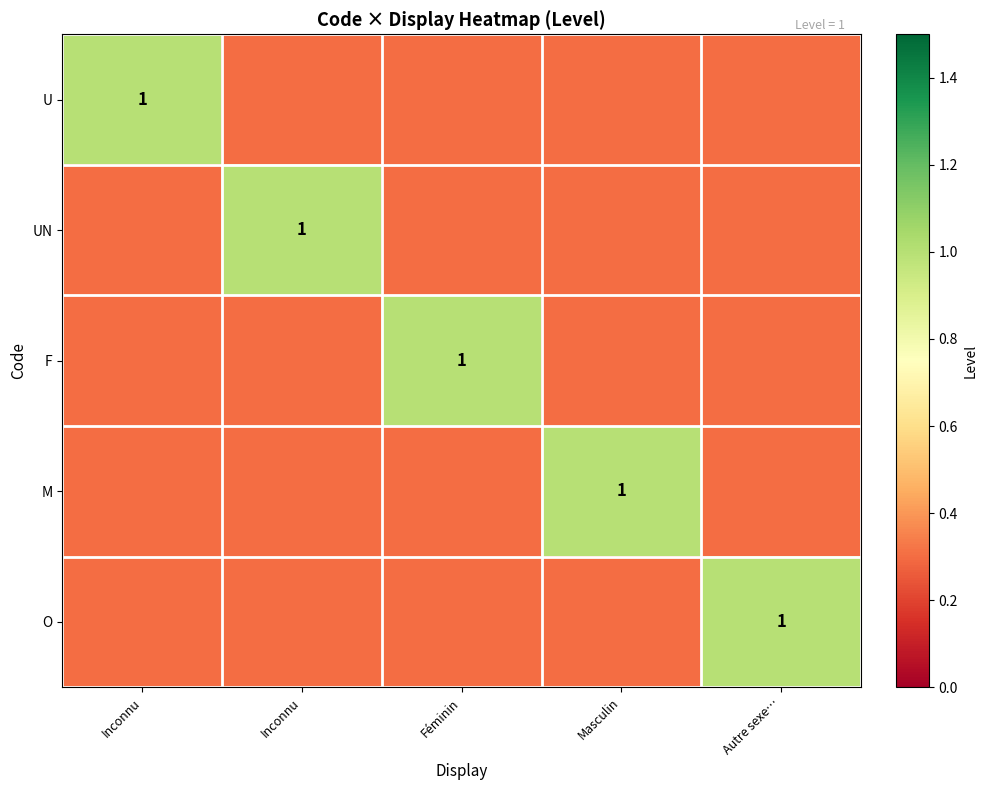

Which series has the largest range (max minus min)?

U